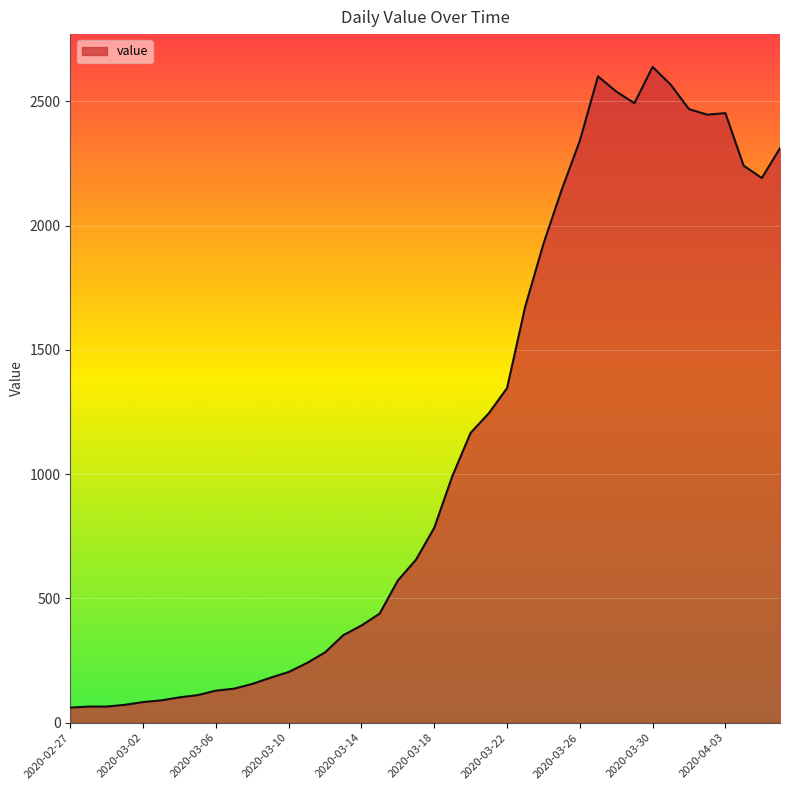

What is the minimum value shown in the chart?

61